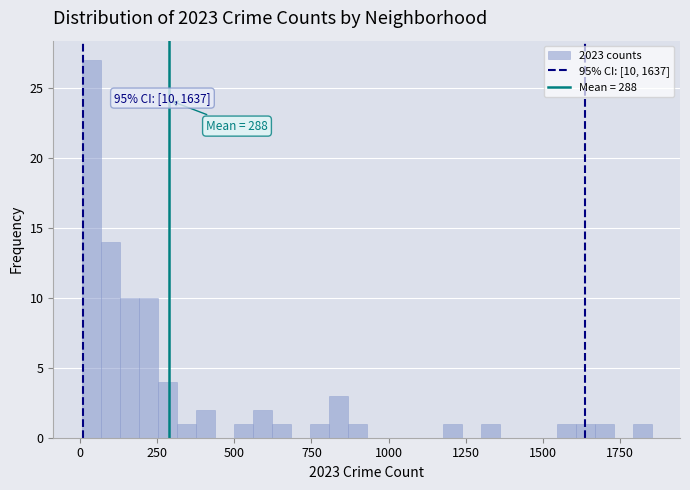

Read against the x-axis, roughly where is the centre of the tallest bar?

50